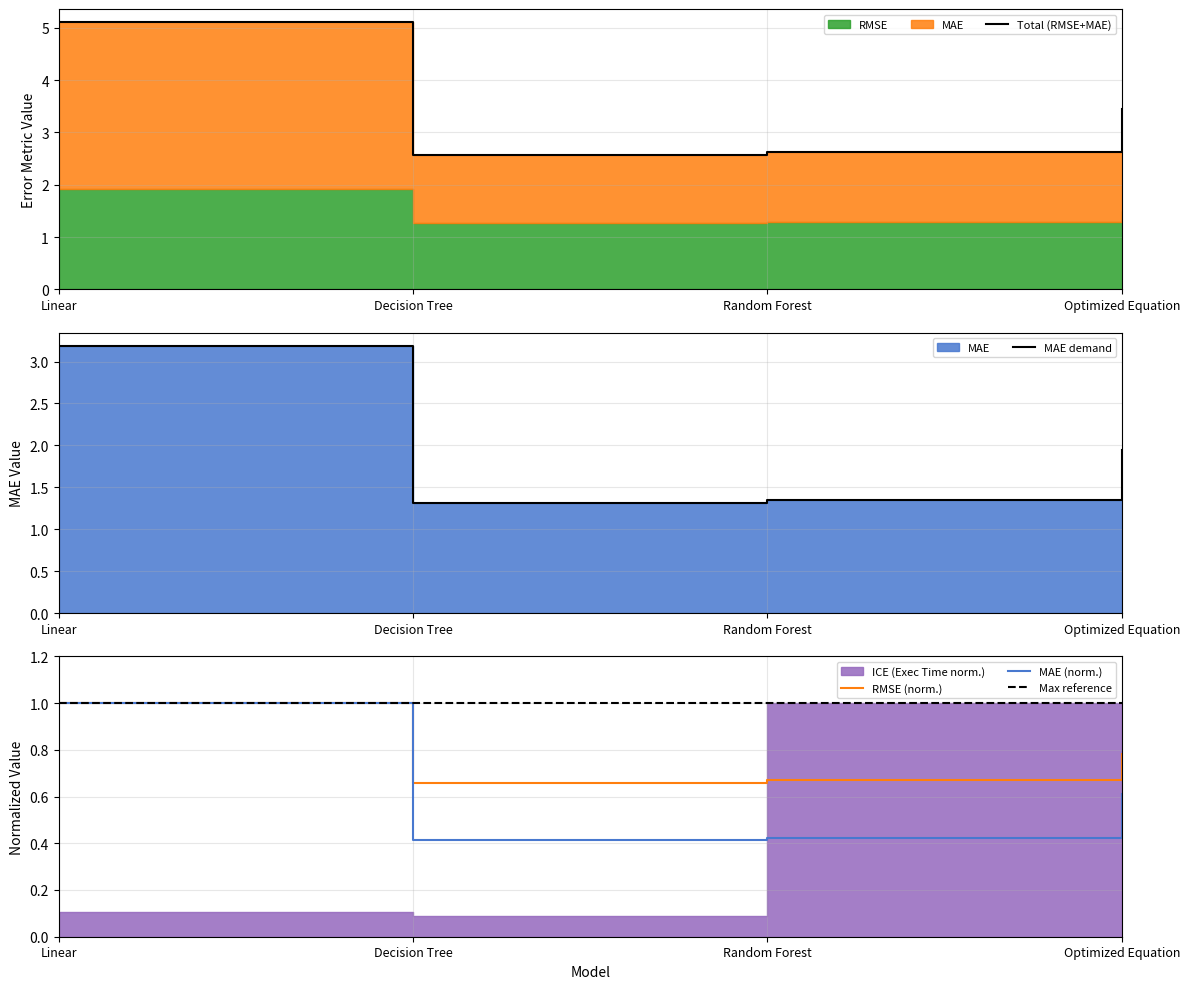

At how many categories does at least one series exceed 0?

4